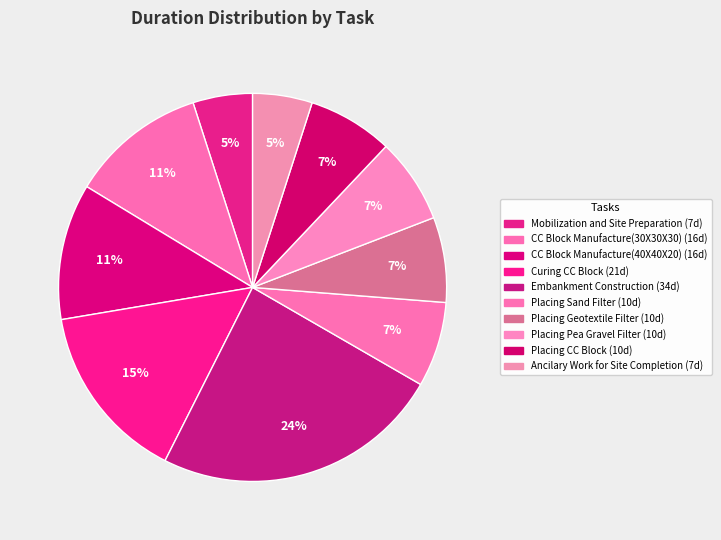

Approximately how many times larger is the value at Placing Geotextile Filter compared to Embankment Construction?

0.3